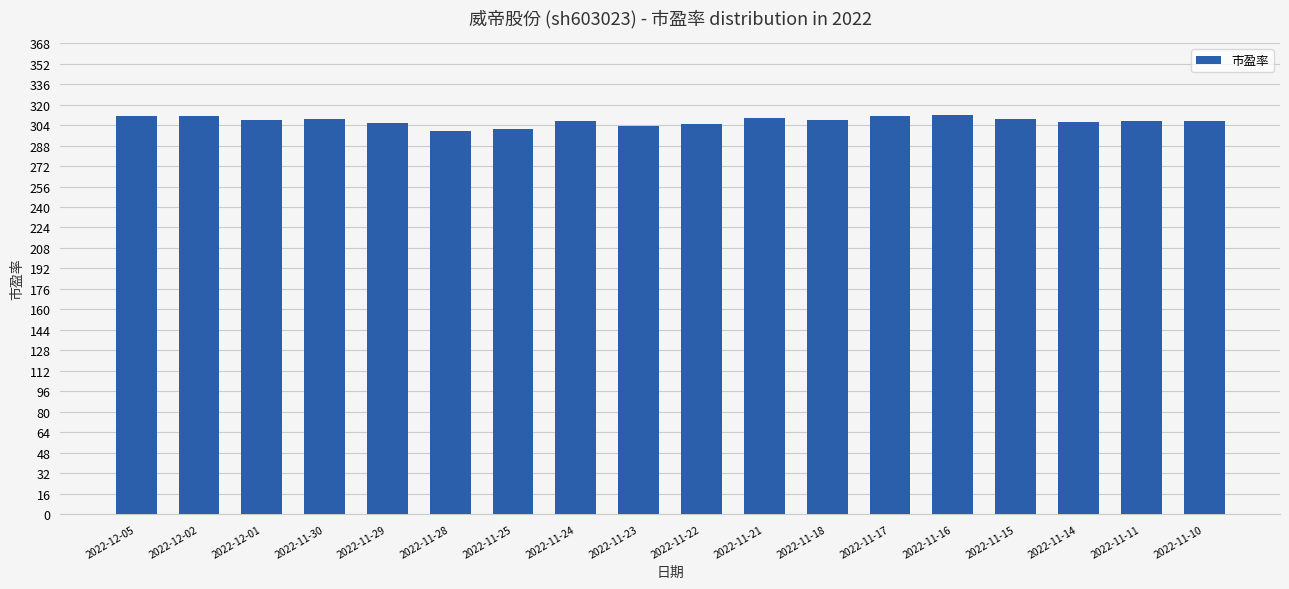

The value at 2022-11-14 is 102.5. True or false?

False